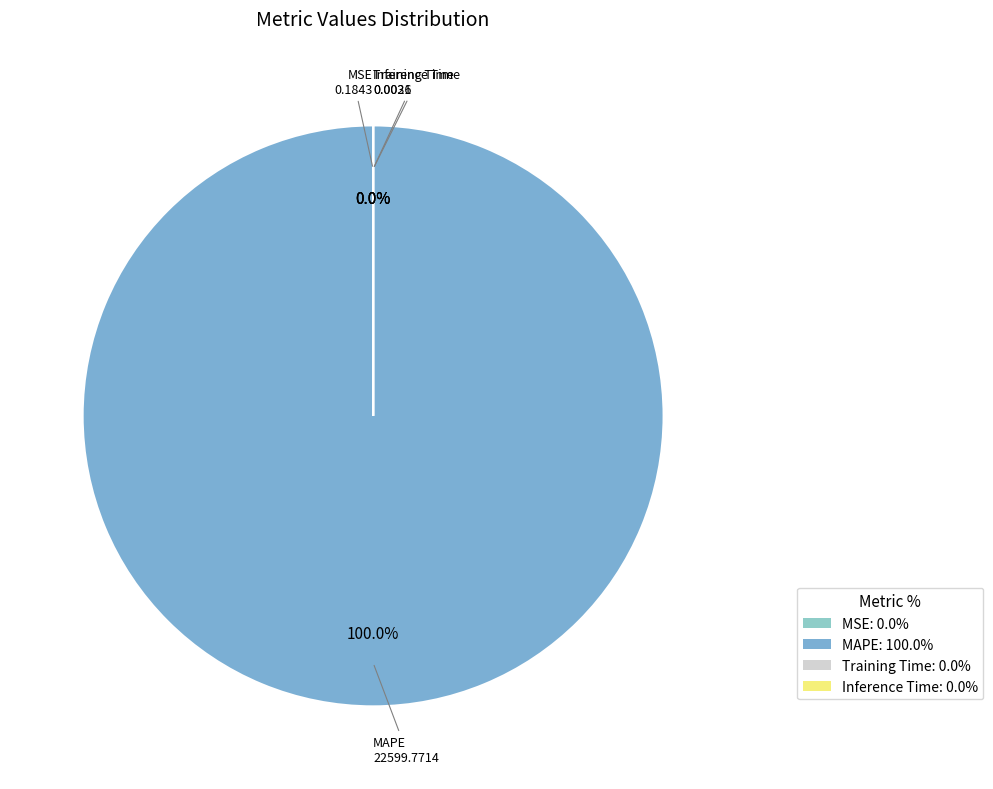

Rank the categories by value from highest to lowest.

MAPE, MSE, Training Time, Inference Time